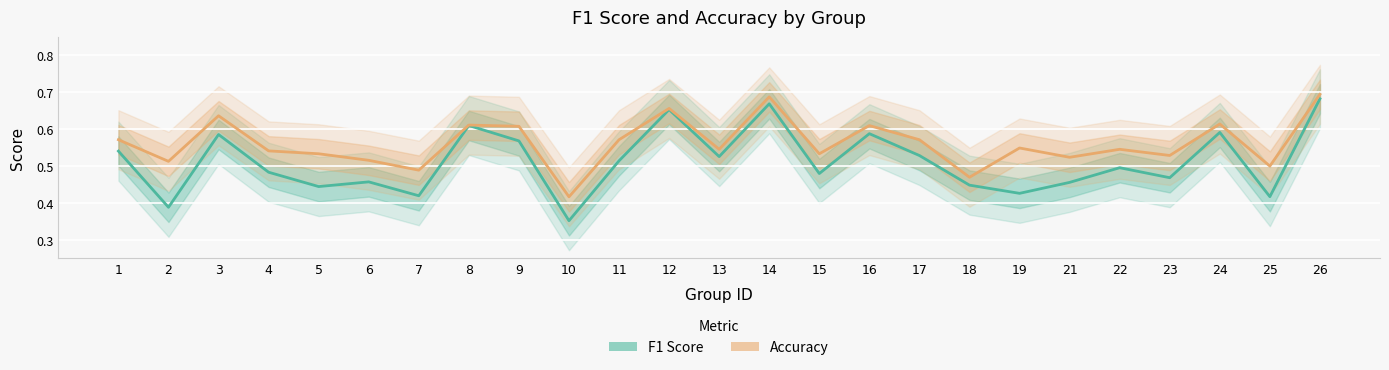

The F1 Score series shows 1.1 at 26. True or false?

False